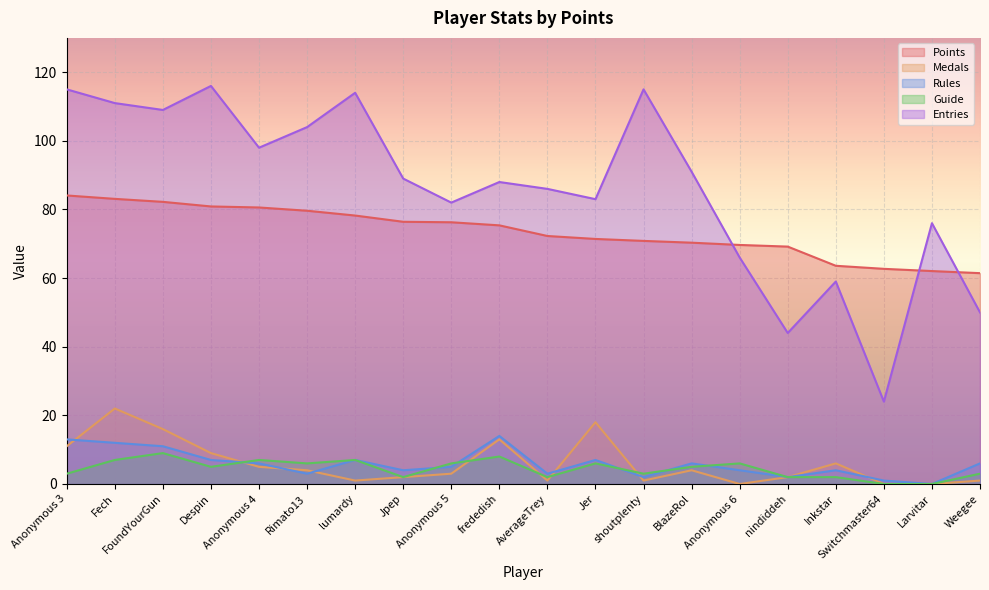

Which series has the largest range (max minus min)?

Entries